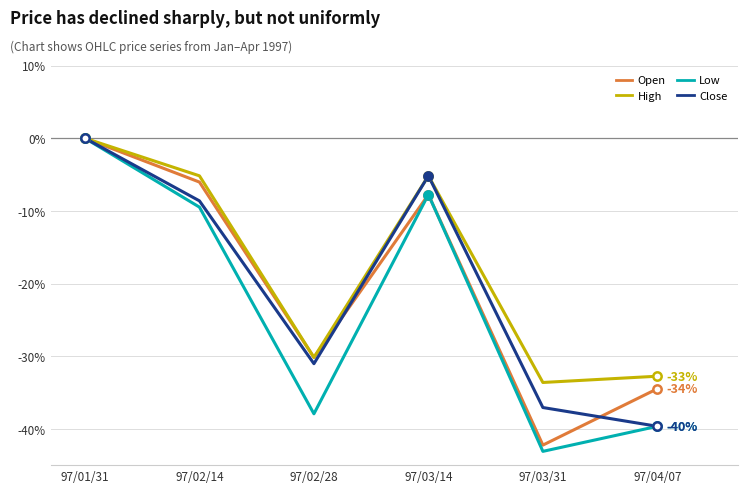

How many lines are shown in the chart?

4